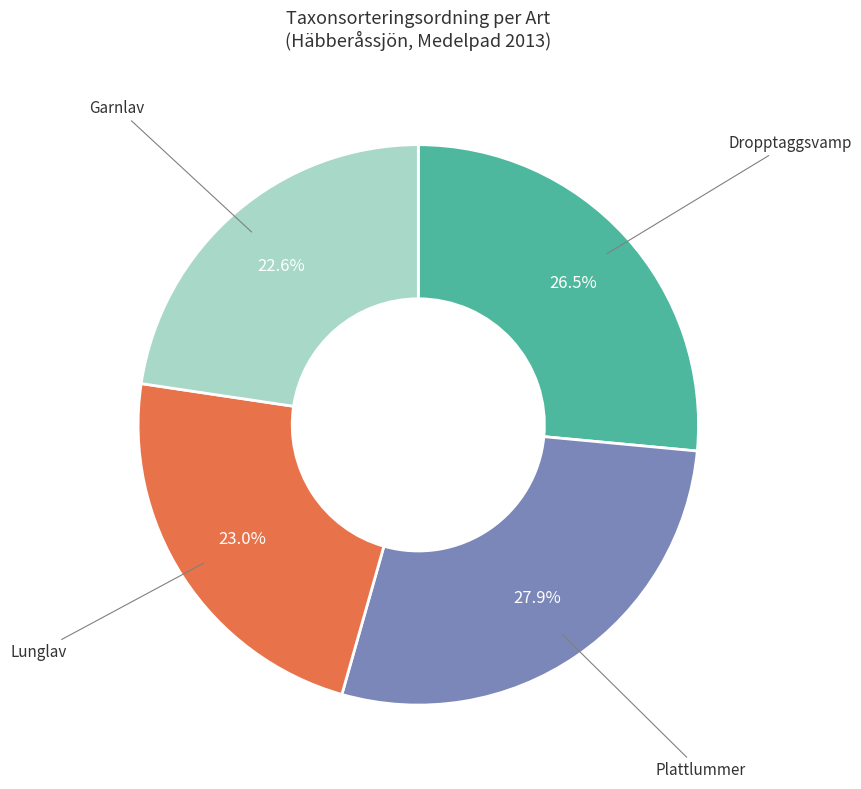

Is there any slice that represents more than half of the pie?

No